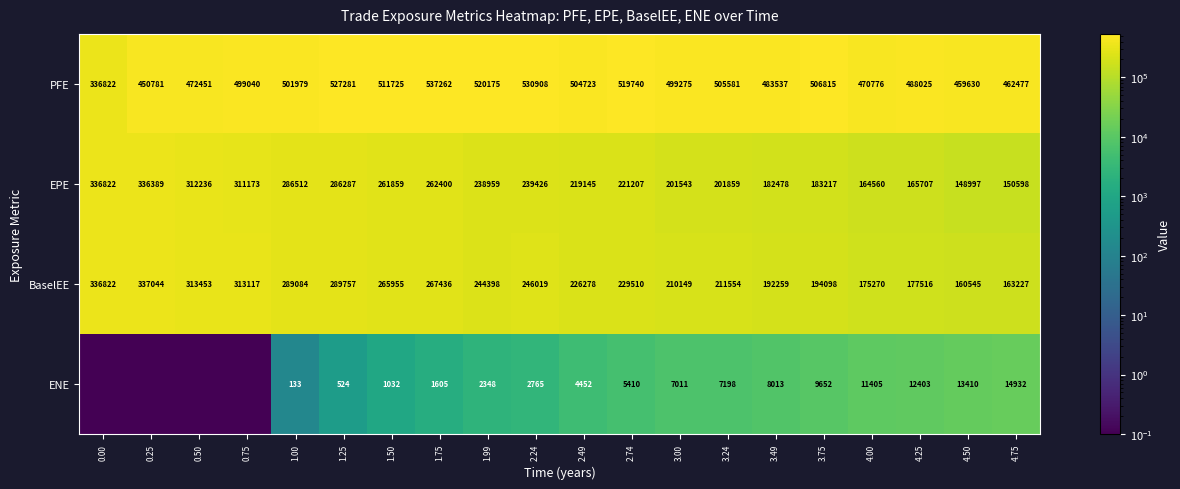

Is it true that BaselEE equals 244398.0 at 1.99?

True